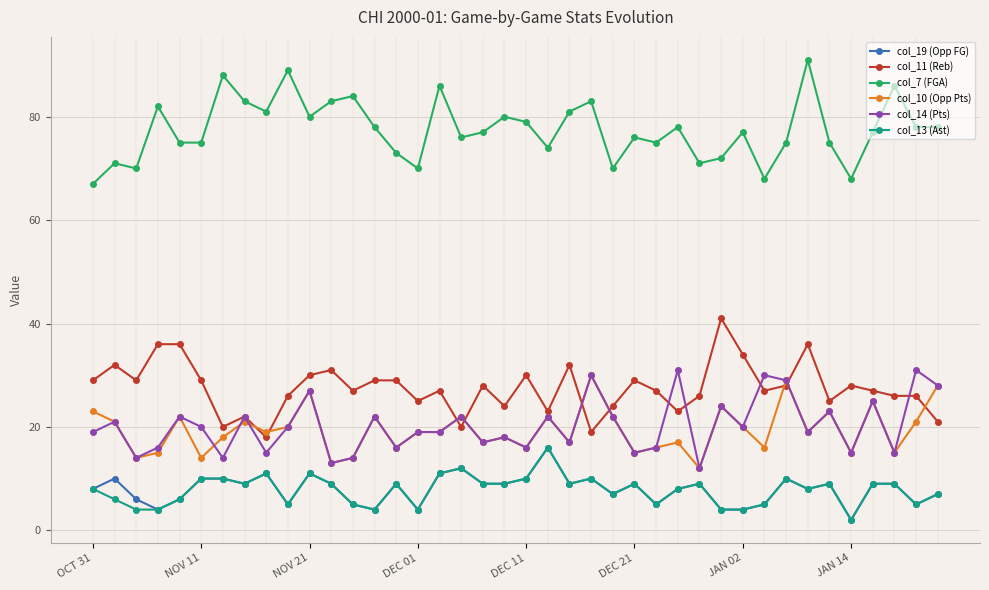

What are all the series names shown in the legend?

col_19 (Opp FG), col_11 (Reb), col_7 (FGA), col_10 (Opp Pts), col_14 (Pts), col_13 (Ast)